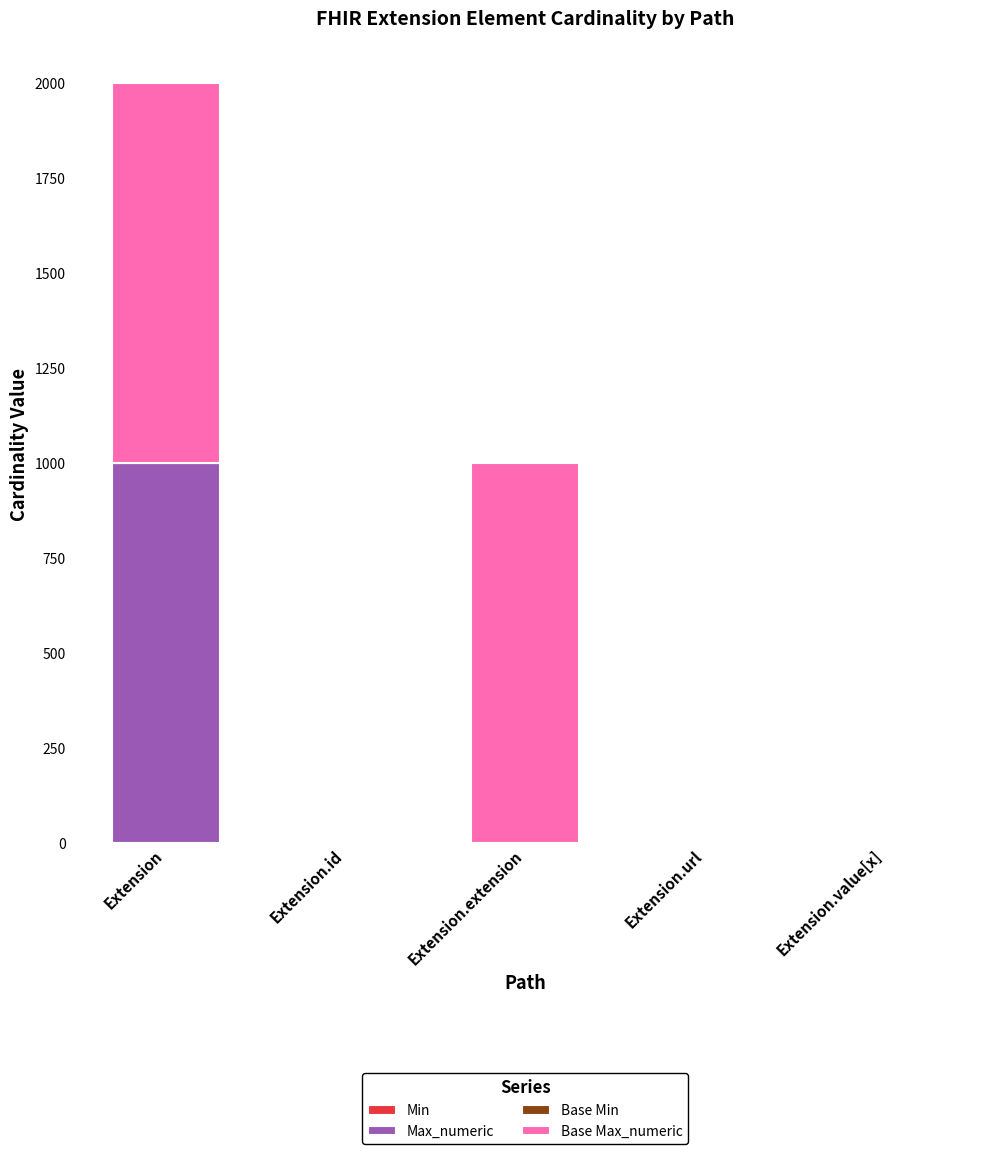

At which category is the sum across all series the highest?

Extension